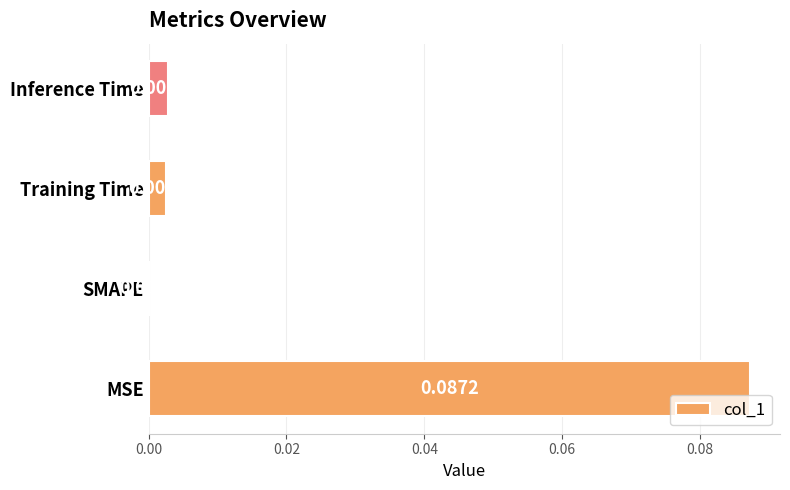

At which category does the chart reach its peak across all series?

MSE